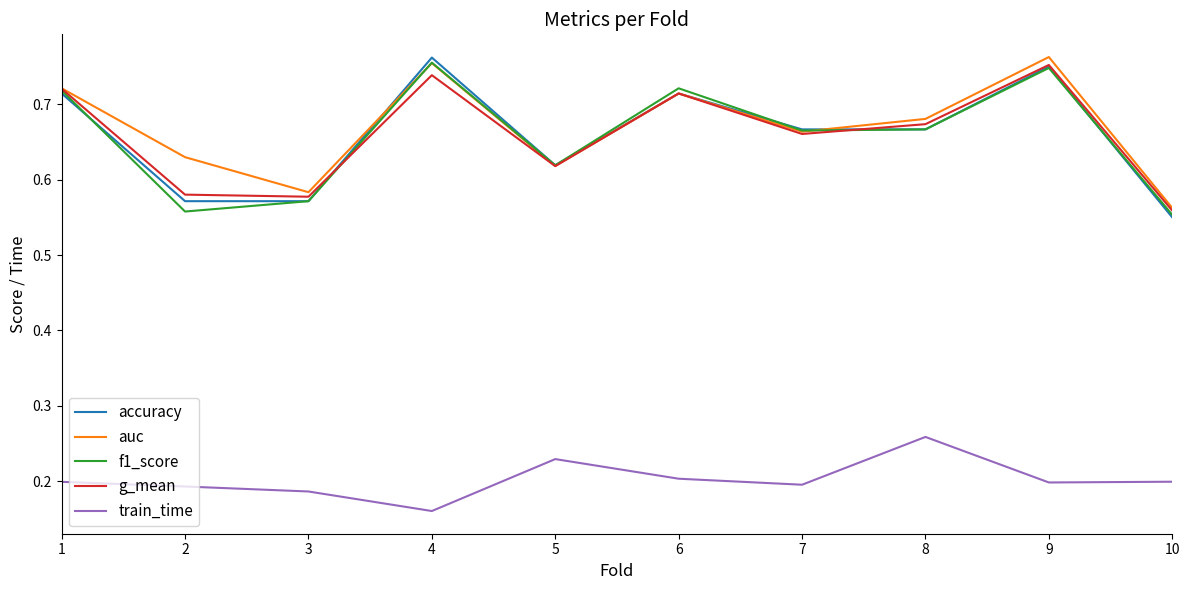

At which label is g_mean closest to 0?

10